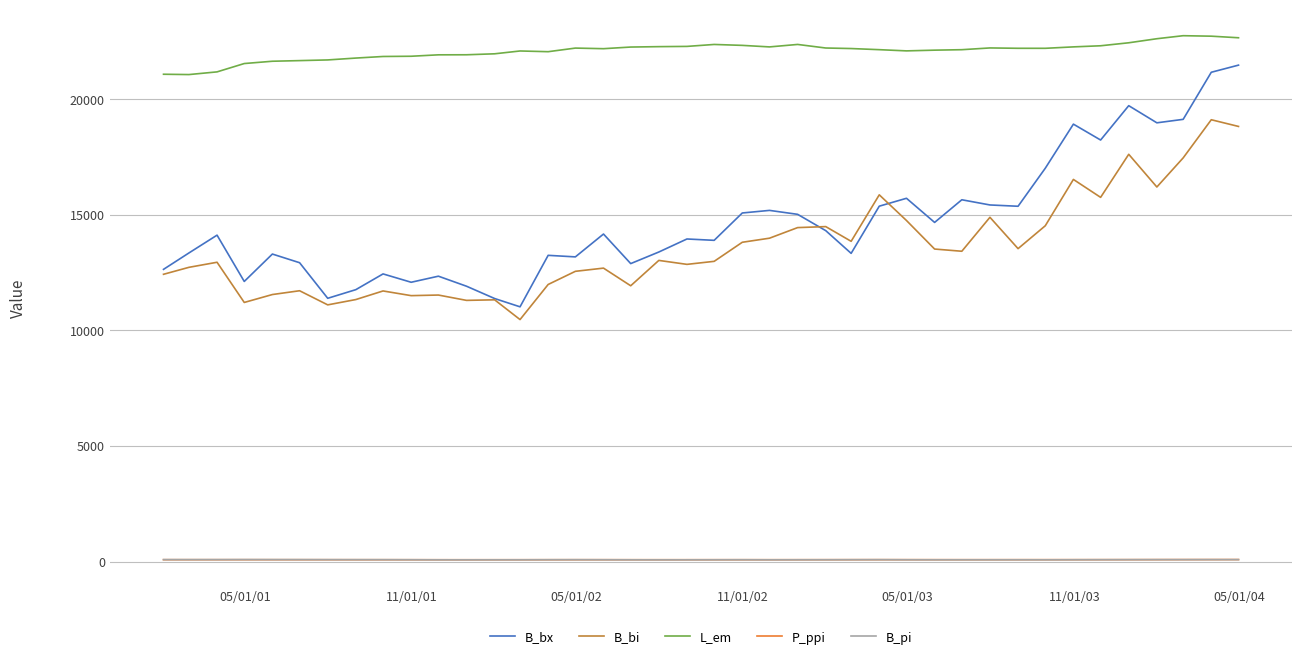

What is the difference between the second highest and minimum values in the L_em series?

1661.5